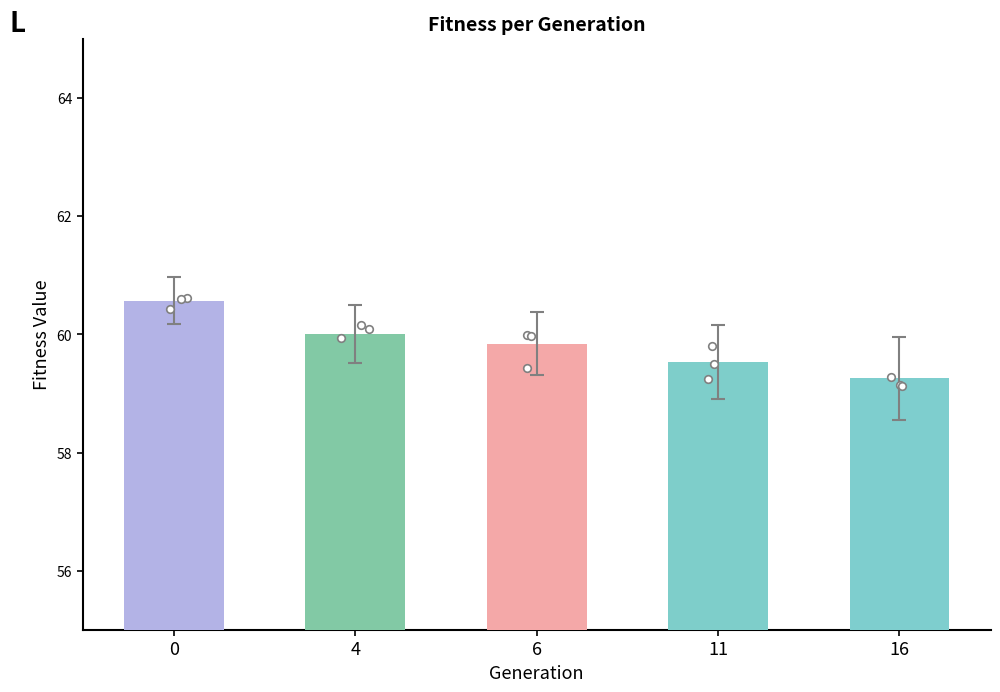

Approximately how many times larger is the value at 0 compared to 6?

1.0